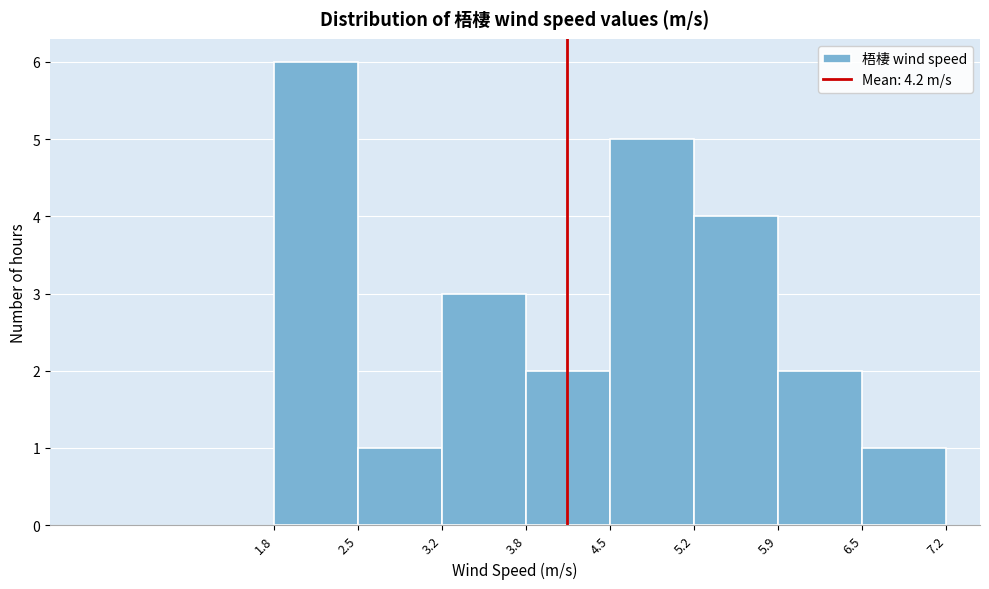

How tall is the bar that spans 1.8 to 2.5 on the x-axis? The values are not printed on the chart, so give them approximately, as read against the axis.

6